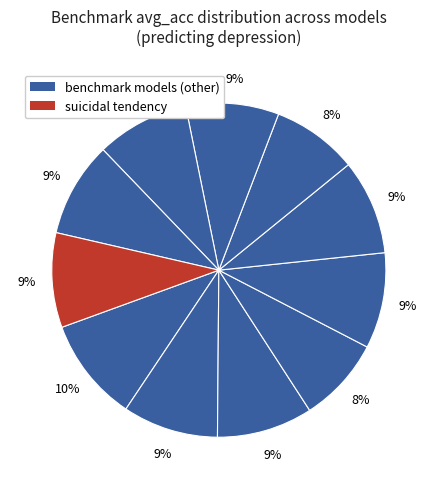

To the nearest percent, what is the average slice percentage?

9%